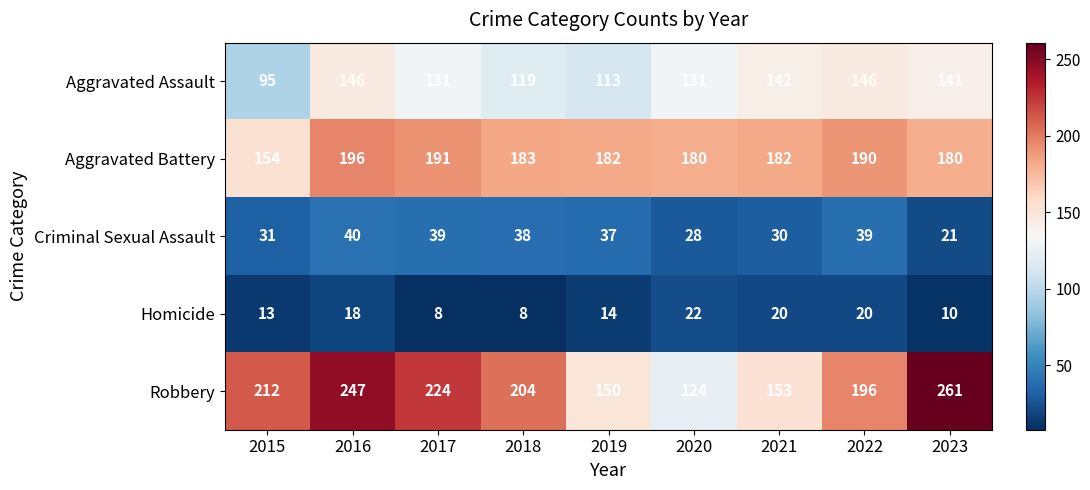

Which series has the widest spread of values?

Robbery